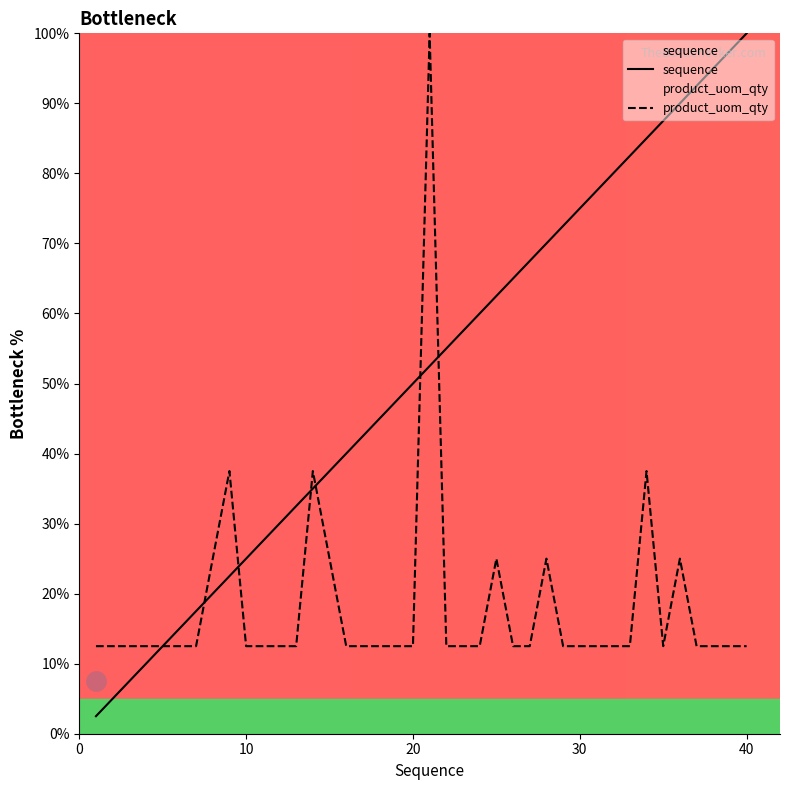

What is the sum of the product_uom_qty values at 3 and 11?

25.0